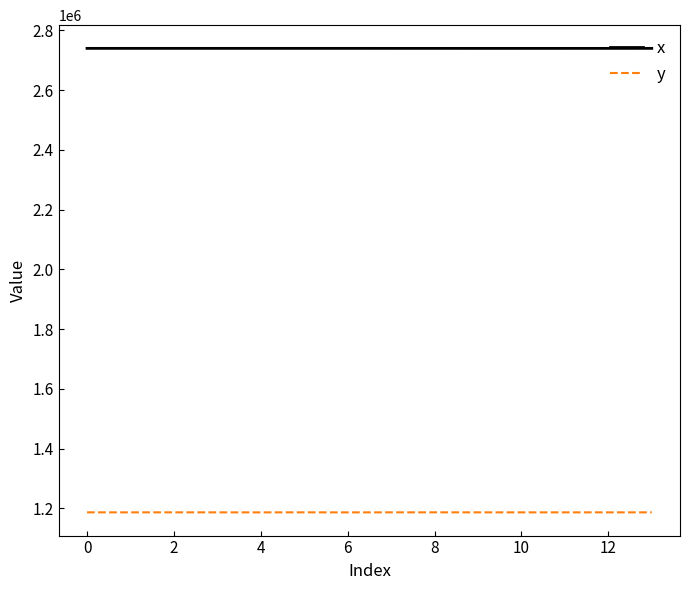

What is the average value of the y series?

1186893.8